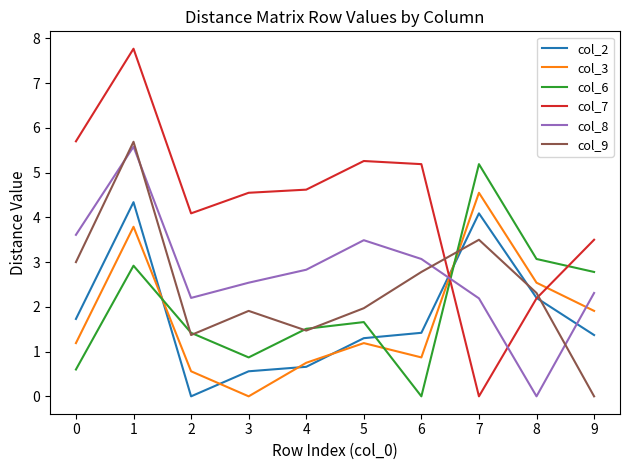

True or false: col_2 and col_6 intersect in this chart.

True